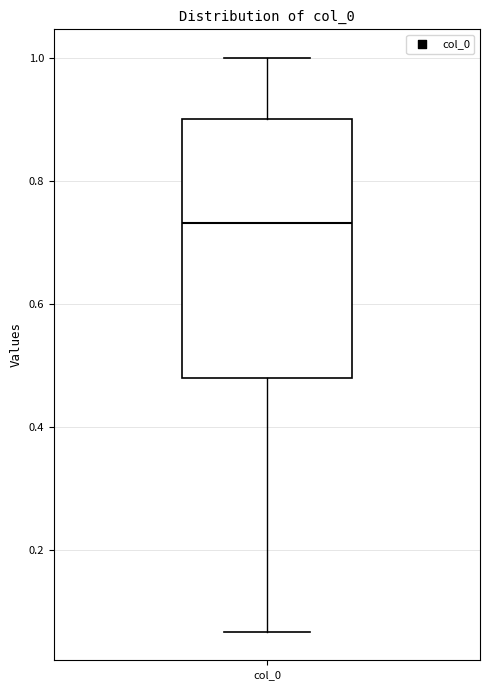

Transcribe this box plot: give where the median line is, the range the box spans, and where the two whiskers end, as read against the y-axis. The values are not printed on the chart, so give them approximately, as read against the axis.

median 0.74, box 0.48 to 0.90, whiskers 0.06 to 1.00